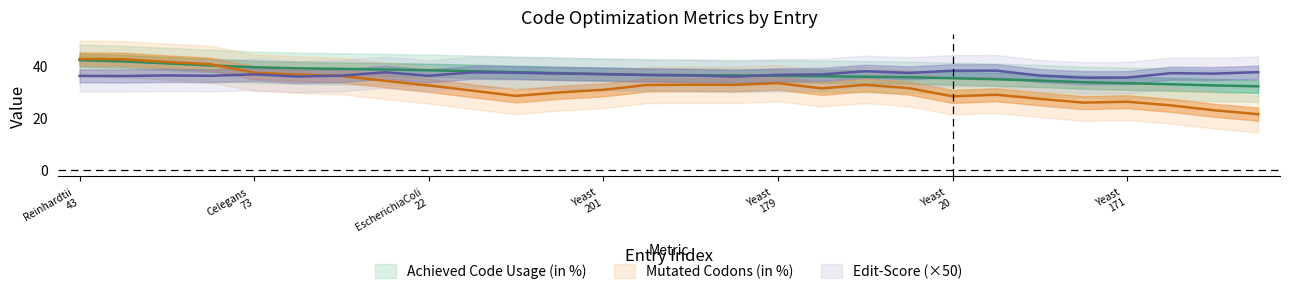

The value of Mutated Codons (in %) at Yeast is 9.5. True or false?

False